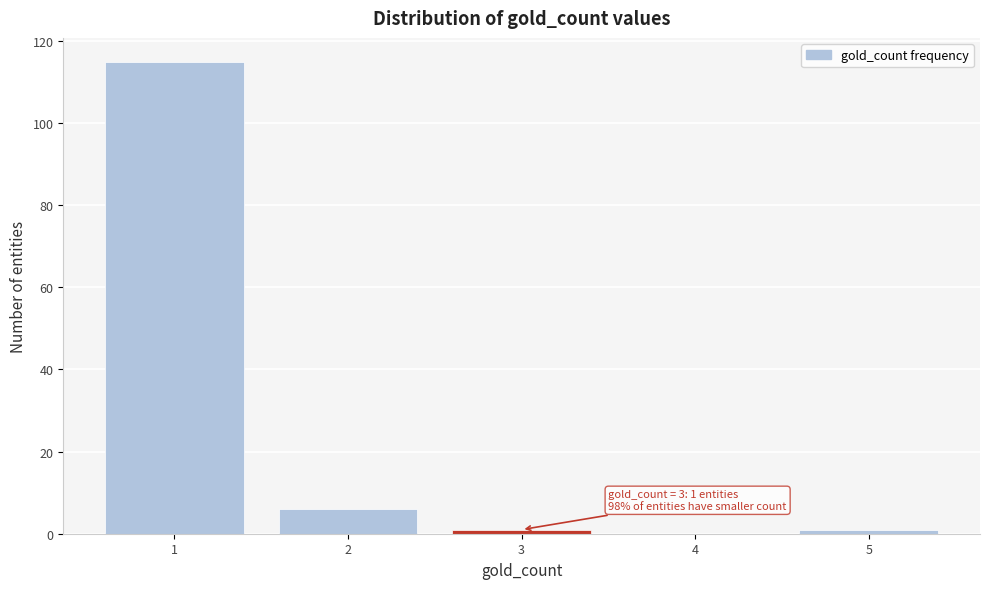

Over which range of the x-axis is the bar tallest?

0.5 to 1.5